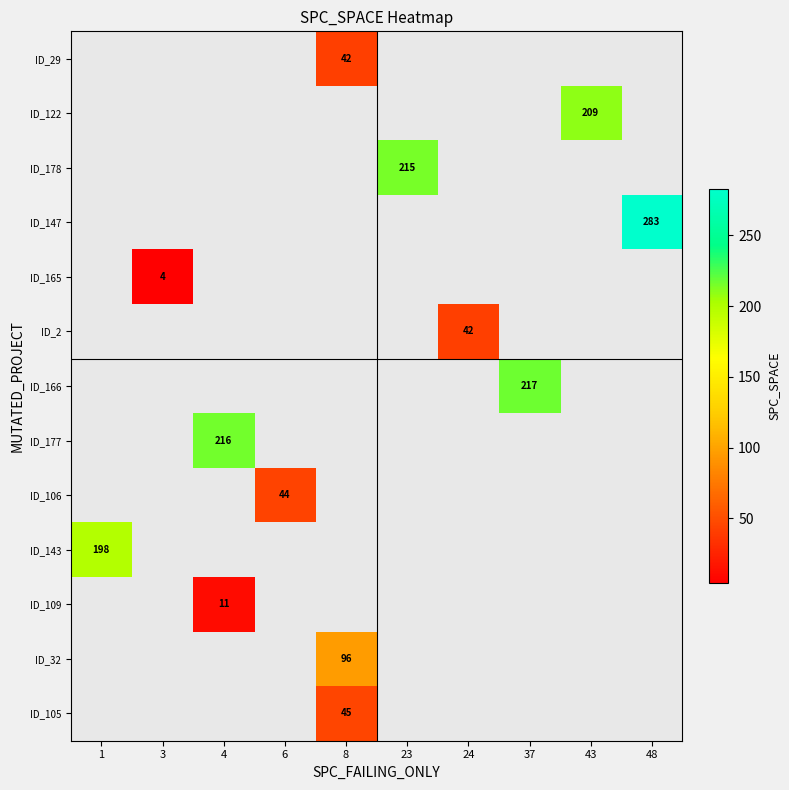

Count the number of data series in this chart.

13